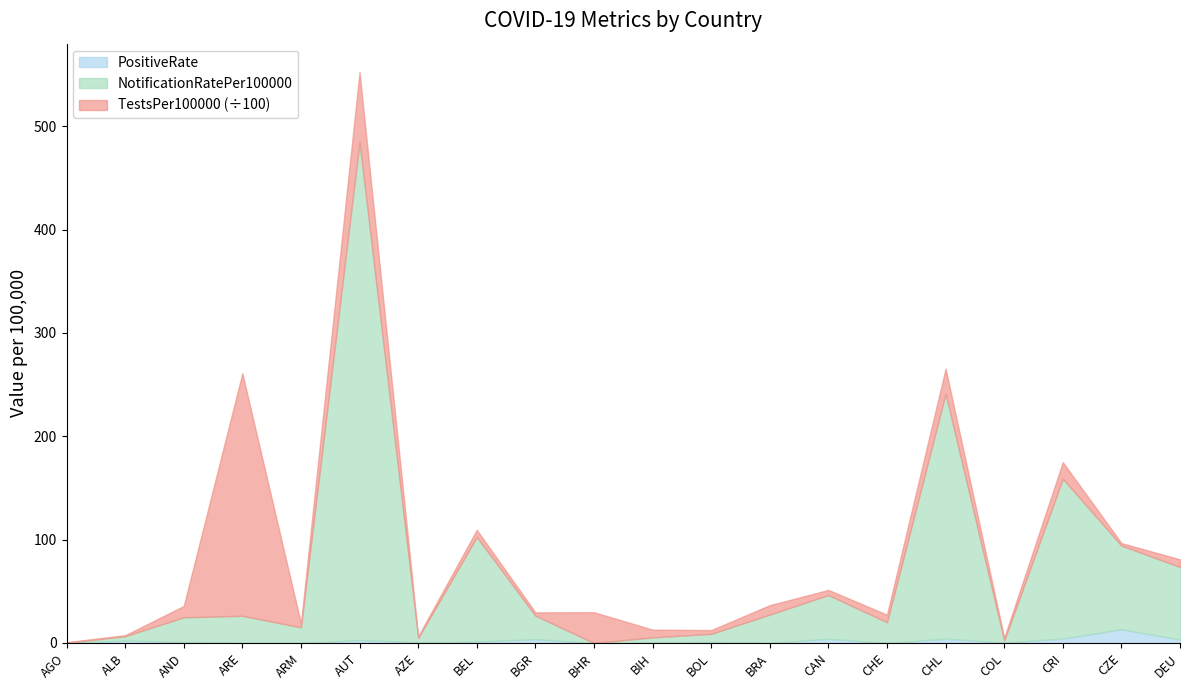

At which category is the sum across all series the highest?

AUT